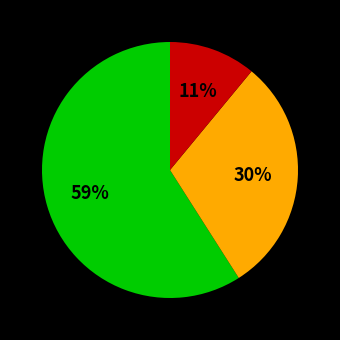

How many segments does this pie chart have?

3